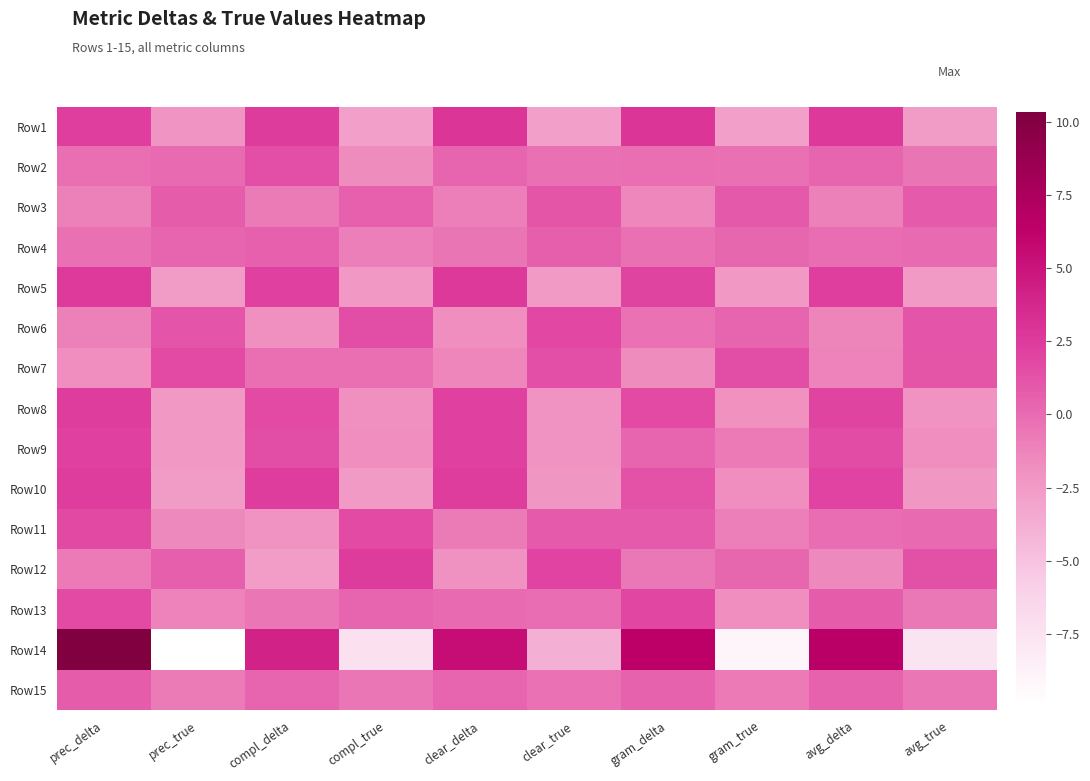

How many categories are shown in the chart?

10